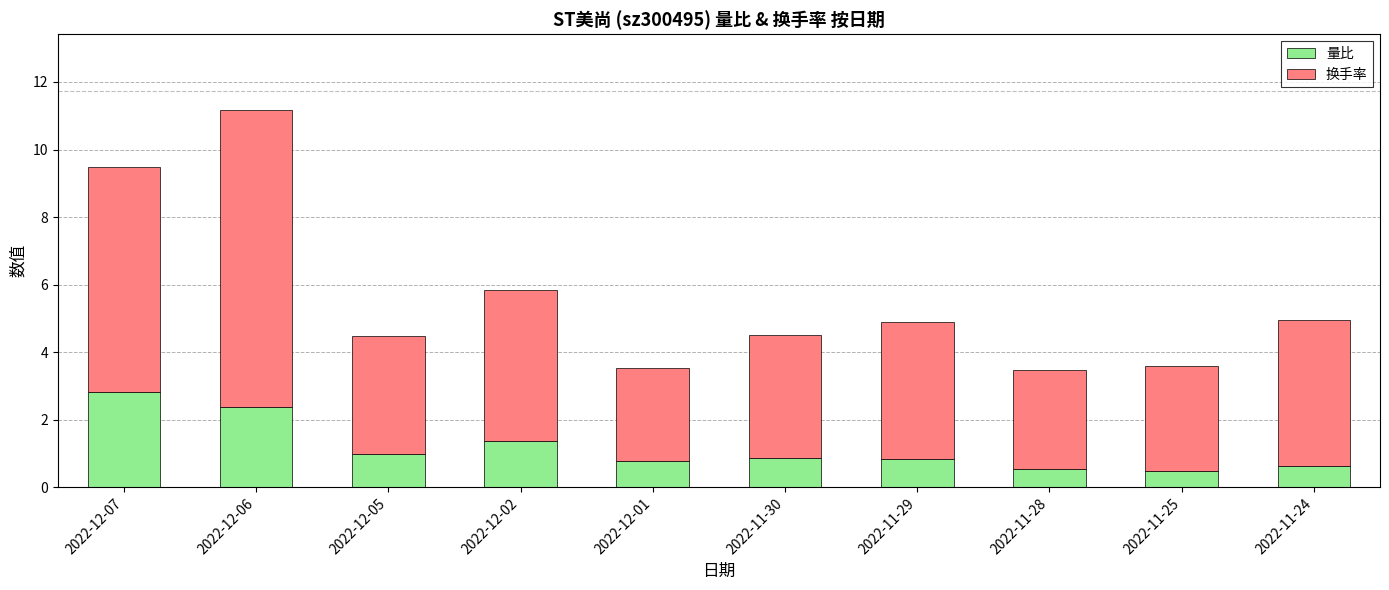

Are the bars grouped side by side (vs. stacked)?

No